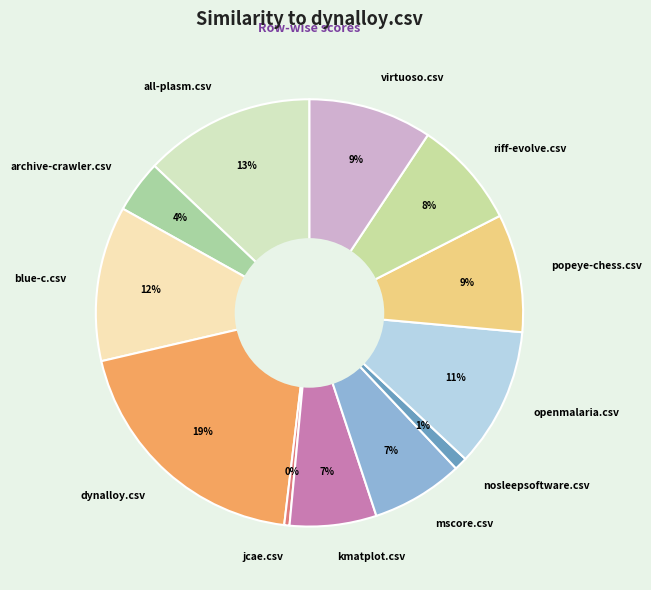

Does openmalaria.csv represent more than half of the total?

No